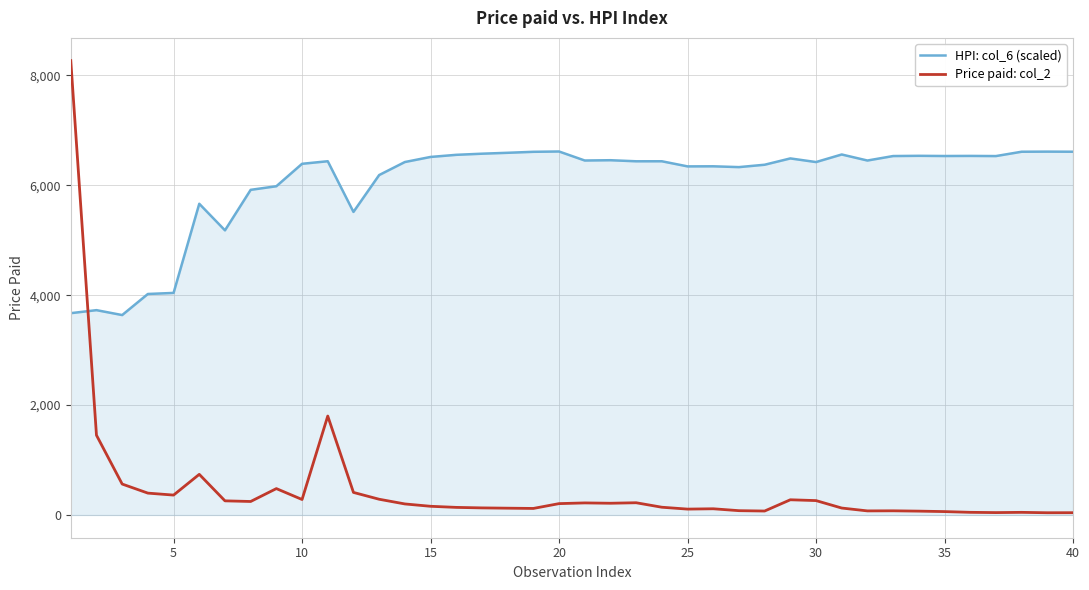

Rank the series by their average value, from highest to lowest.

HPI: col_6 (scaled), Price paid: col_2